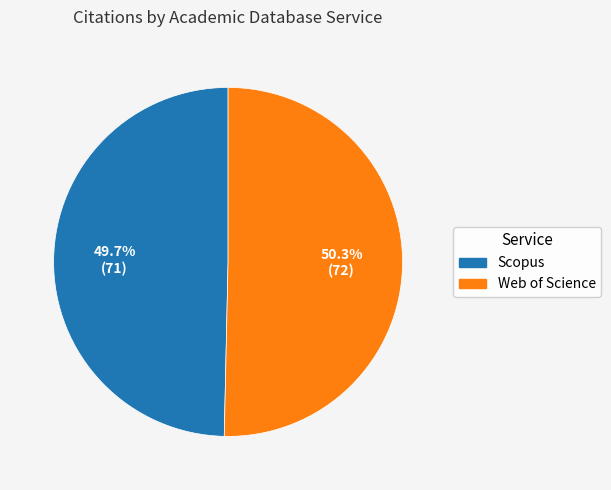

How many slices are in this pie chart?

2